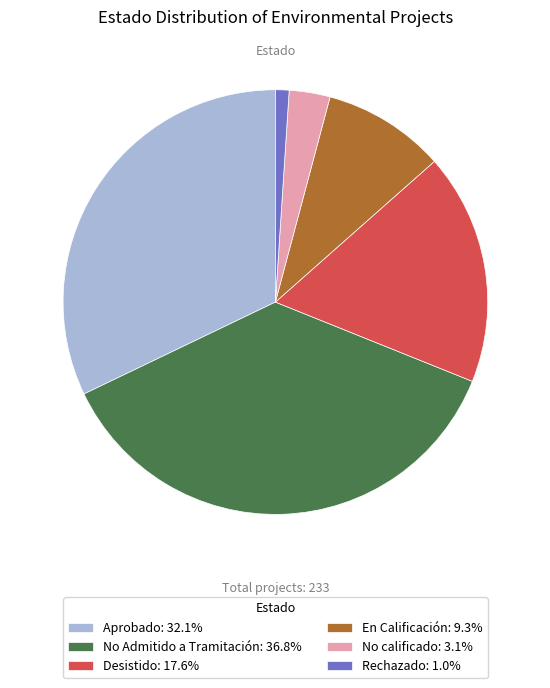

Which category has the biggest portion of the pie?

No Admitido a Tramitación